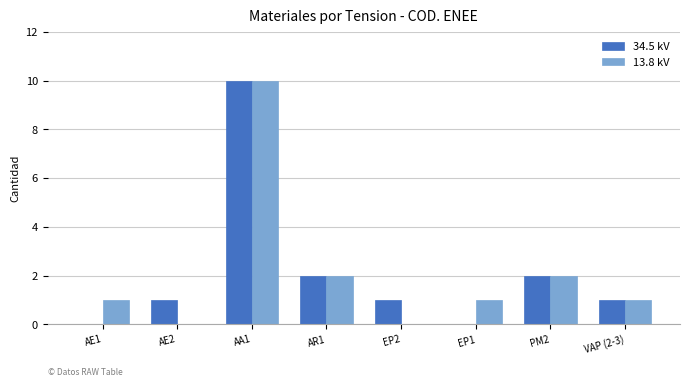

Reading left to right, transcribe all the data shown in this chart.

34.5 kV: AE1=0	AE2=1	AA1=10	AR1=2	EP2=1	EP1=0	PM2=2	VAP (2-3)=1
13.8 kV: AE1=1	AE2=0	AA1=10	AR1=2	EP2=0	EP1=1	PM2=2	VAP (2-3)=1